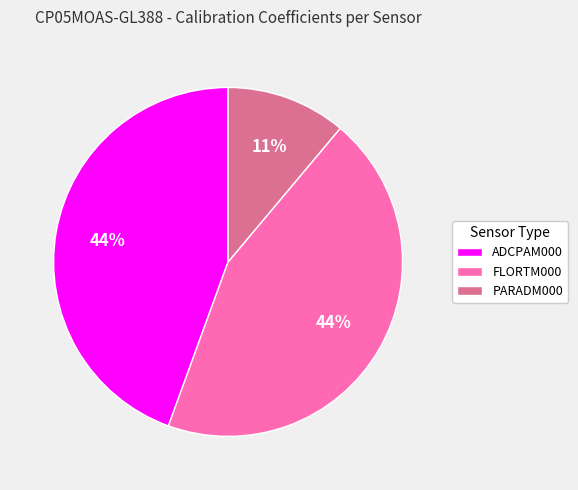

True or false: ADCPAM000 accounts for 44% of the total.

True